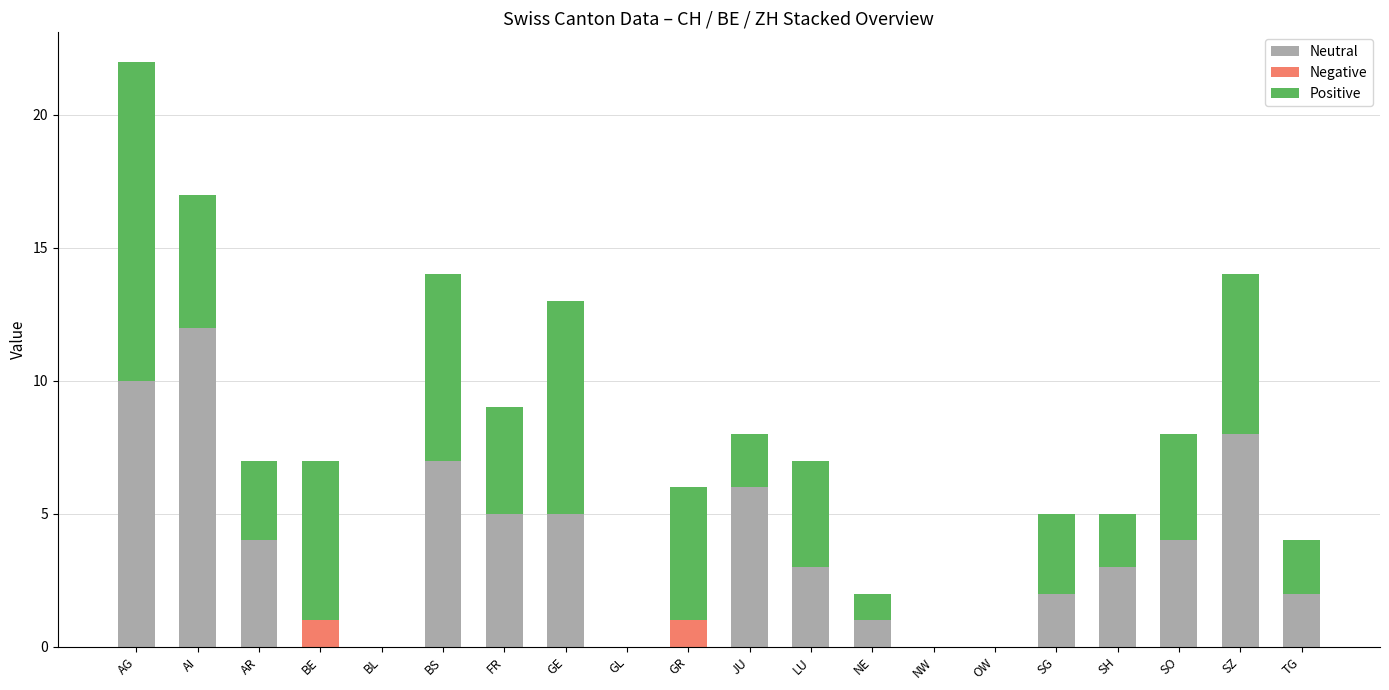

What is the total value across all series at AR?

7